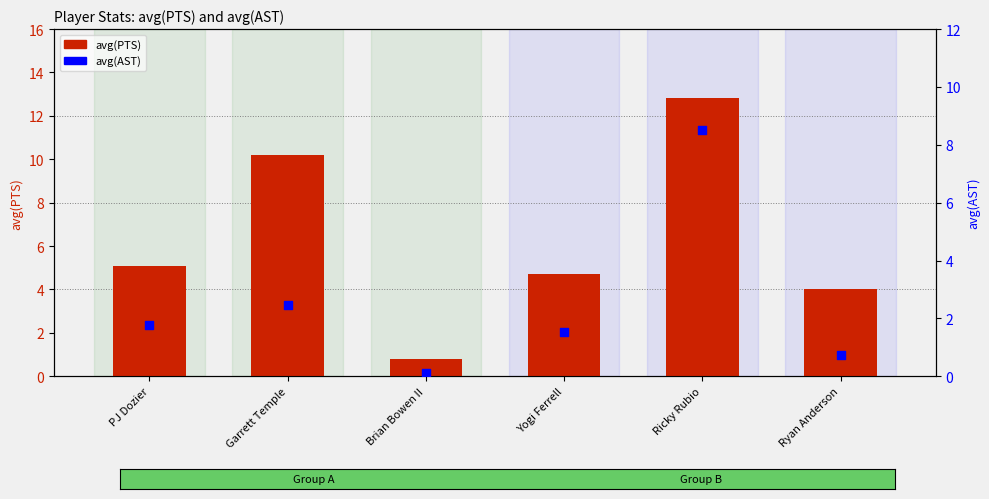

Which series contains the lowest Y value?

avg(AST)